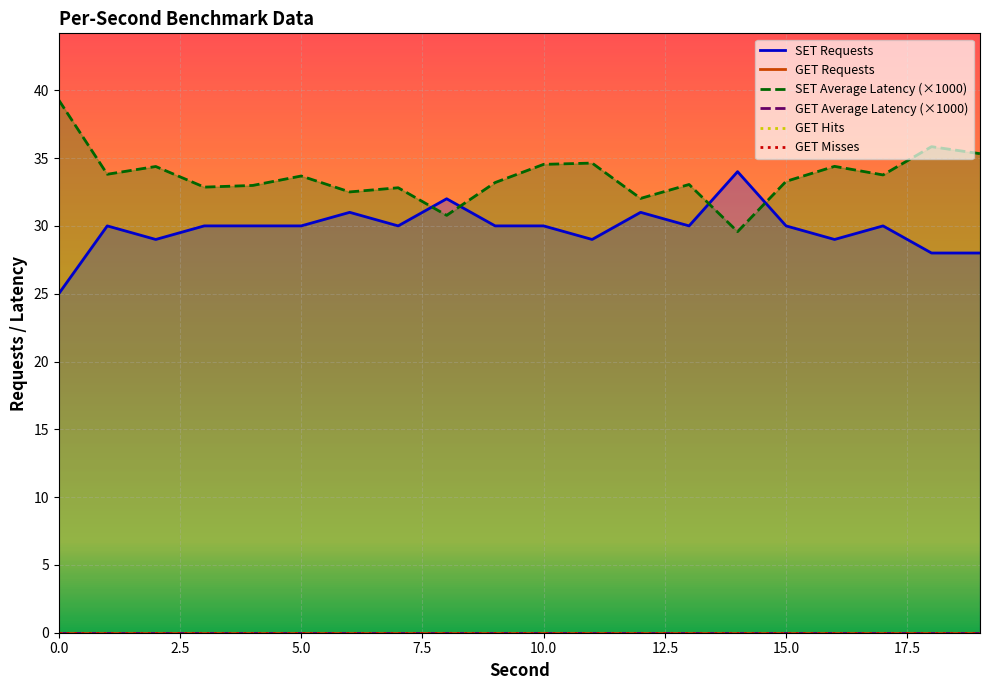

True or false: SET Average Latency and SET Requests cross at least once.

False